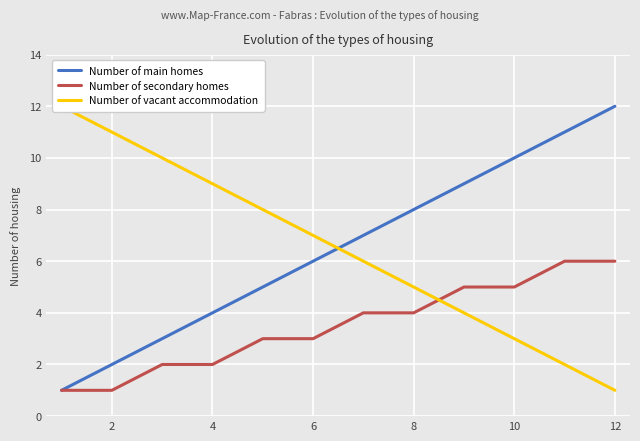

The value of Number of main homes at 10 is 10. True or false?

True